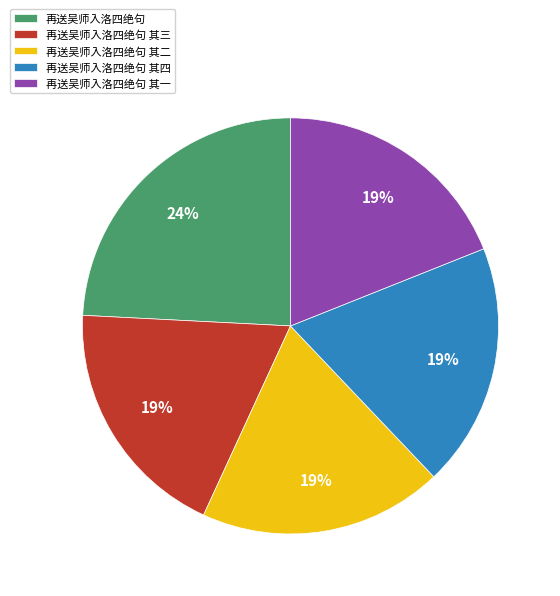

Count the number of slices in the pie.

5